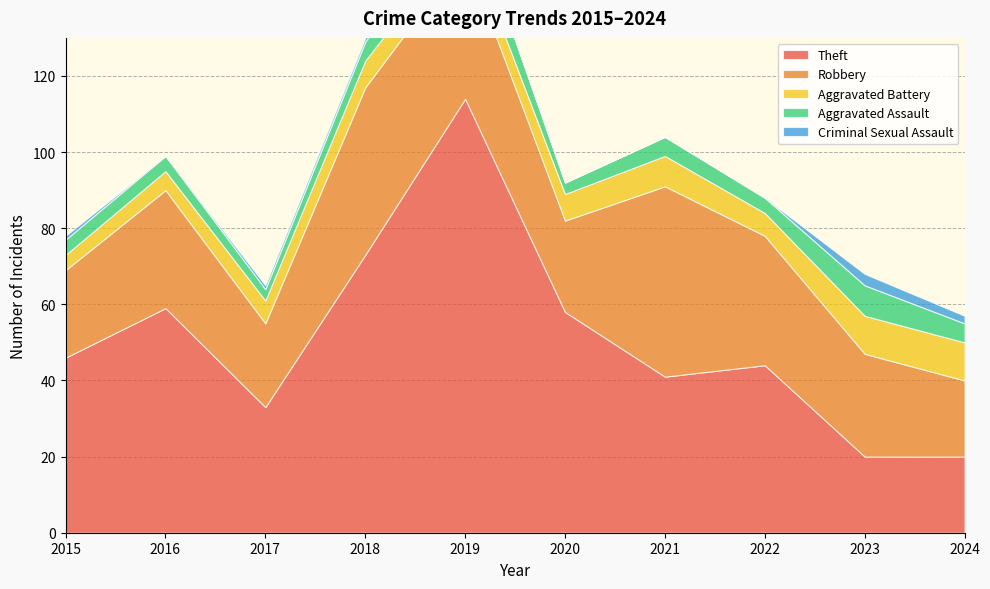

Reading left to right, extract all data points from this chart.

Theft: 2015=46	2016=59	2017=33	2018=73	2019=114	2020=58	2021=41	2022=44	2023=20	2024=20
Robbery: 2015=23	2016=31	2017=22	2018=44	2019=38	2020=24	2021=50	2022=34	2023=27	2024=20
Aggravated Battery: 2015=4	2016=5	2017=6	2018=7	2019=6	2020=7	2021=8	2022=6	2023=10	2024=10
Aggravated Assault: 2015=4	2016=4	2017=3	2018=5	2019=9	2020=3	2021=5	2022=4	2023=8	2024=5
Criminal Sexual Assault: 2015=1	2016=0	2017=1	2018=1	2019=0	2020=0	2021=0	2022=0	2023=3	2024=2